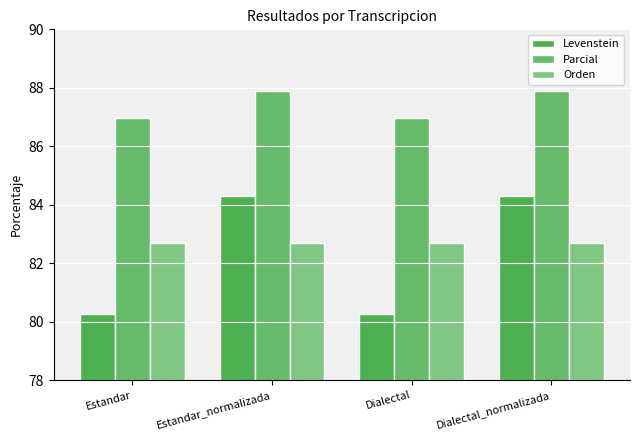

What is the minimum value shown in the chart?

80.3